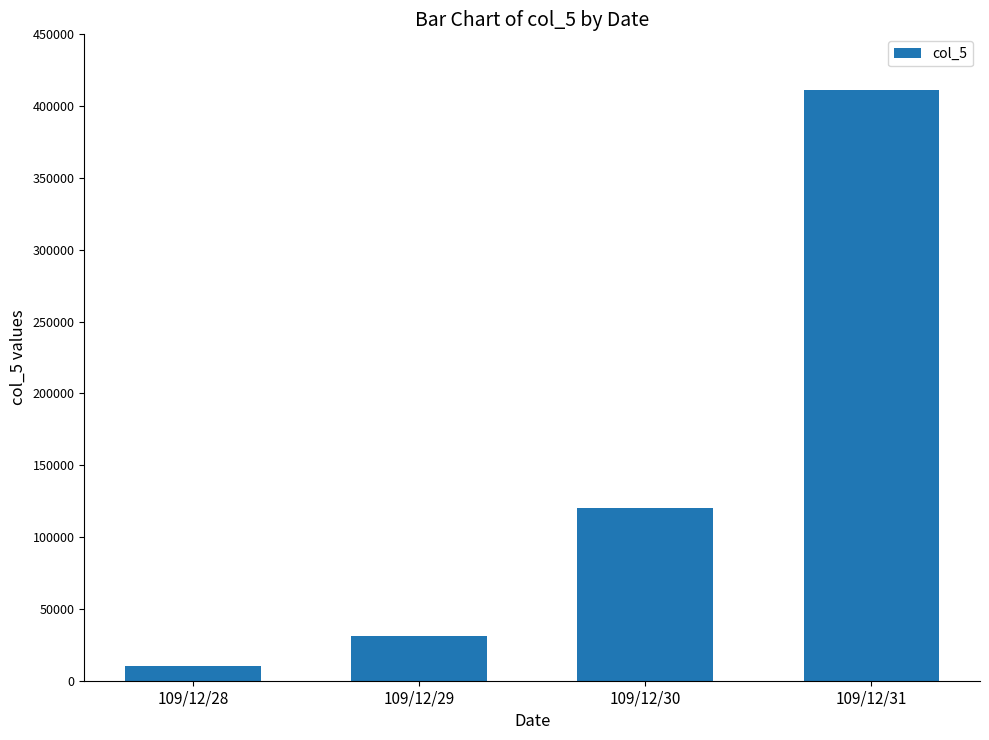

Reading left to right, what are all the values shown in this chart?

109/12/28=10000	109/12/29=31000	109/12/30=120000	109/12/31=411000